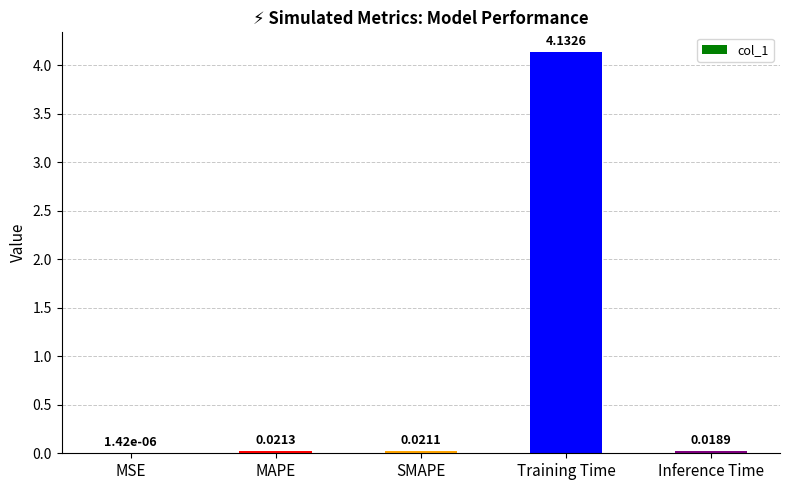

How many data points does each series have?

5